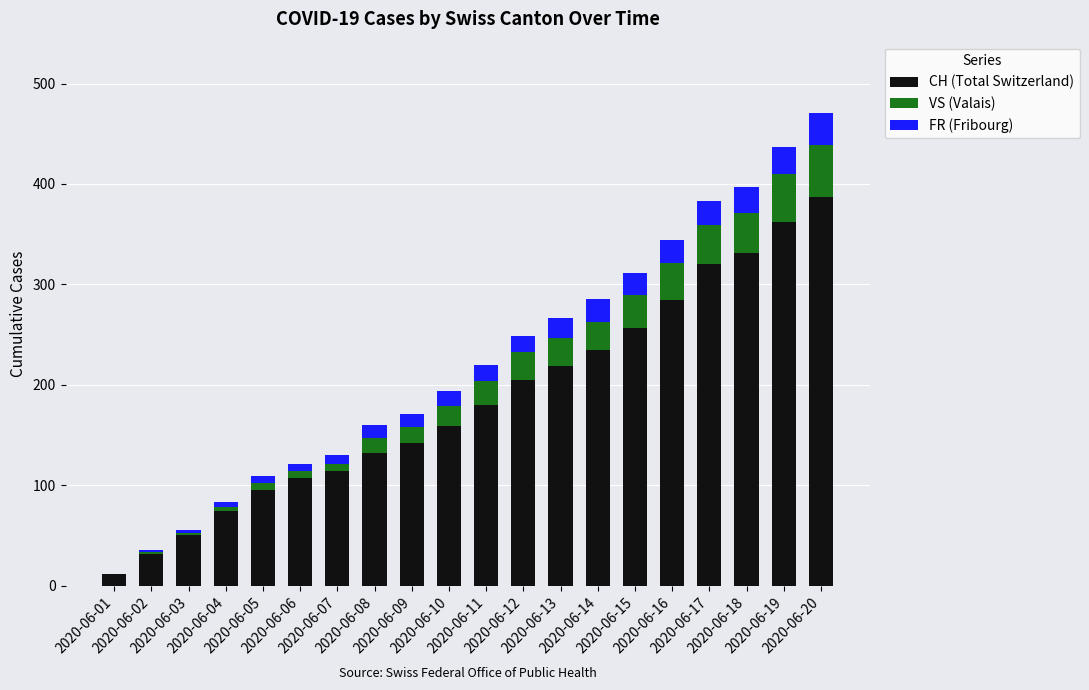

What is the maximum value for CH (Total Switzerland)?

387